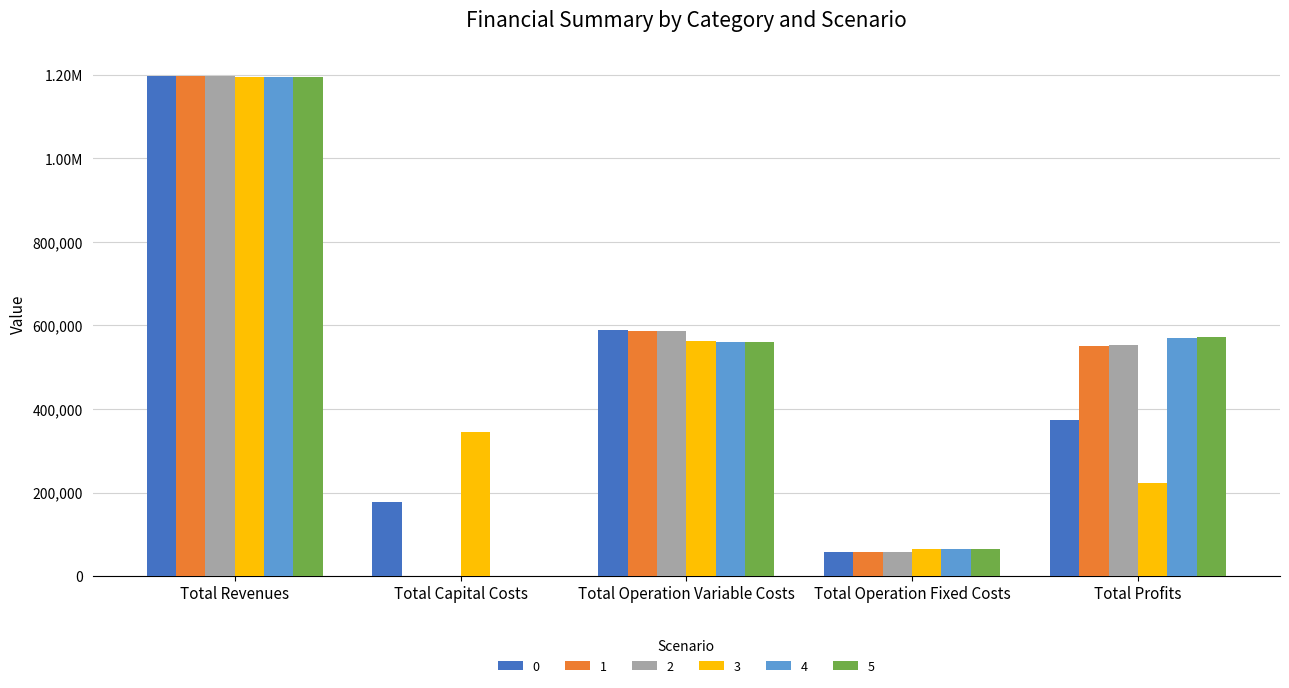

Reading right to left, extract all data points from this chart.

0: Total Profits=372659.6	Total Operation Fixed Costs=57469.4	Total Operation Variable Costs=590052.2	Total Capital Costs=176227.0	Total Revenues=1196408.2
1: Total Profits=550153.0	Total Operation Fixed Costs=57491.2	Total Operation Variable Costs=587789.0	Total Capital Costs=975.0	Total Revenues=1196408.2
2: Total Profits=553169.5	Total Operation Fixed Costs=57491.2	Total Operation Variable Costs=585747.5	Total Capital Costs=0.0	Total Revenues=1196408.2
3: Total Profits=221754.6	Total Operation Fixed Costs=64905.8	Total Operation Variable Costs=563540.7	Total Capital Costs=345696.0	Total Revenues=1195897.2
4: Total Profits=569355.8	Total Operation Fixed Costs=64905.8	Total Operation Variable Costs=561635.5	Total Capital Costs=0.0	Total Revenues=1195897.2
5: Total Profits=571263.7	Total Operation Fixed Costs=64905.8	Total Operation Variable Costs=559727.7	Total Capital Costs=0.0	Total Revenues=1195897.2